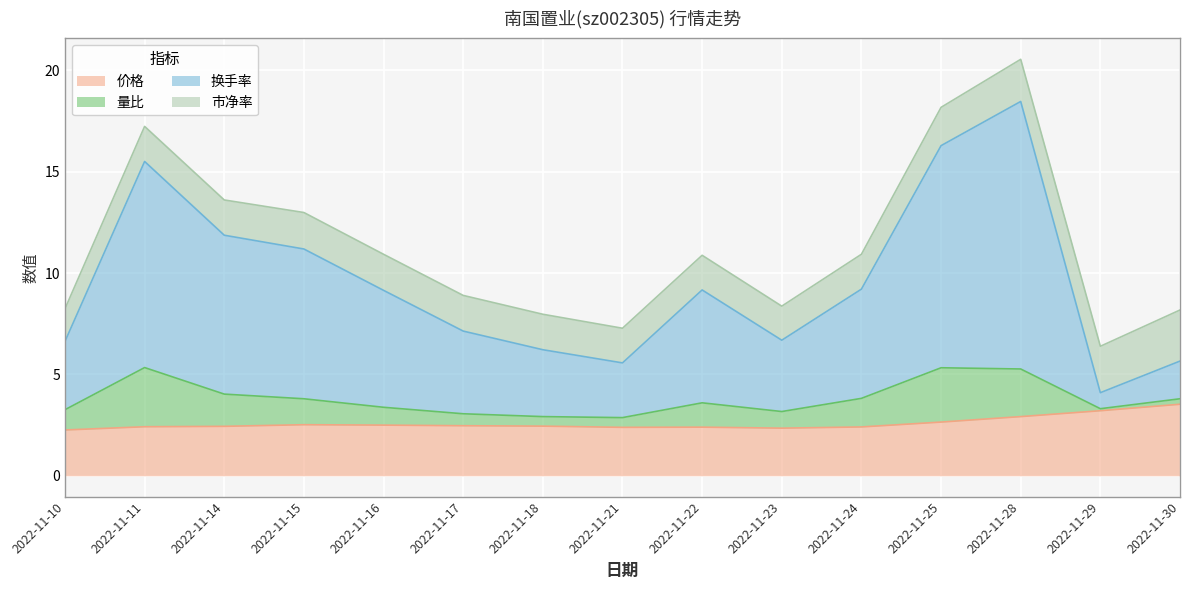

True or false: 换手率 and 价格 intersect in this chart.

False